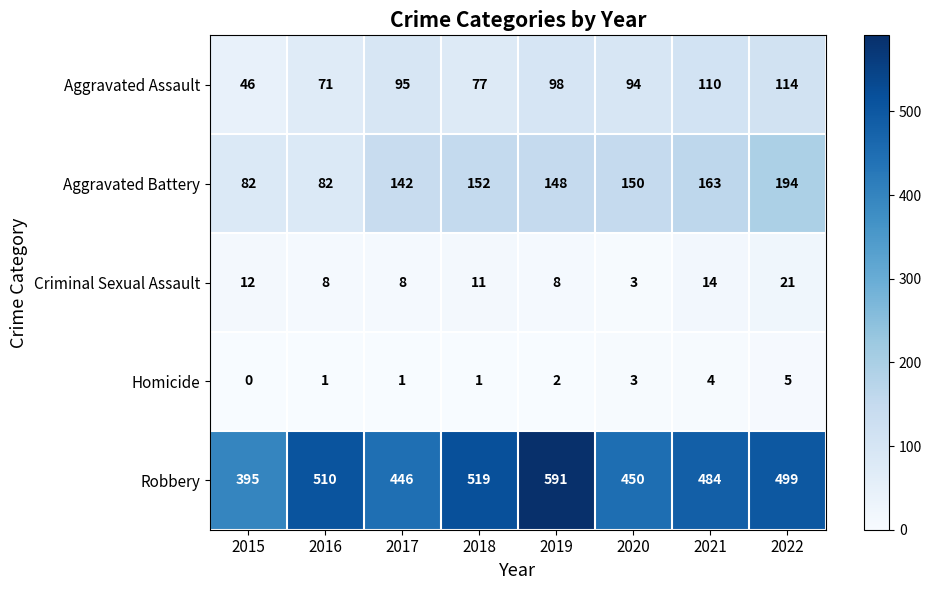

What is the highest value of the Criminal Sexual Assault series?

21